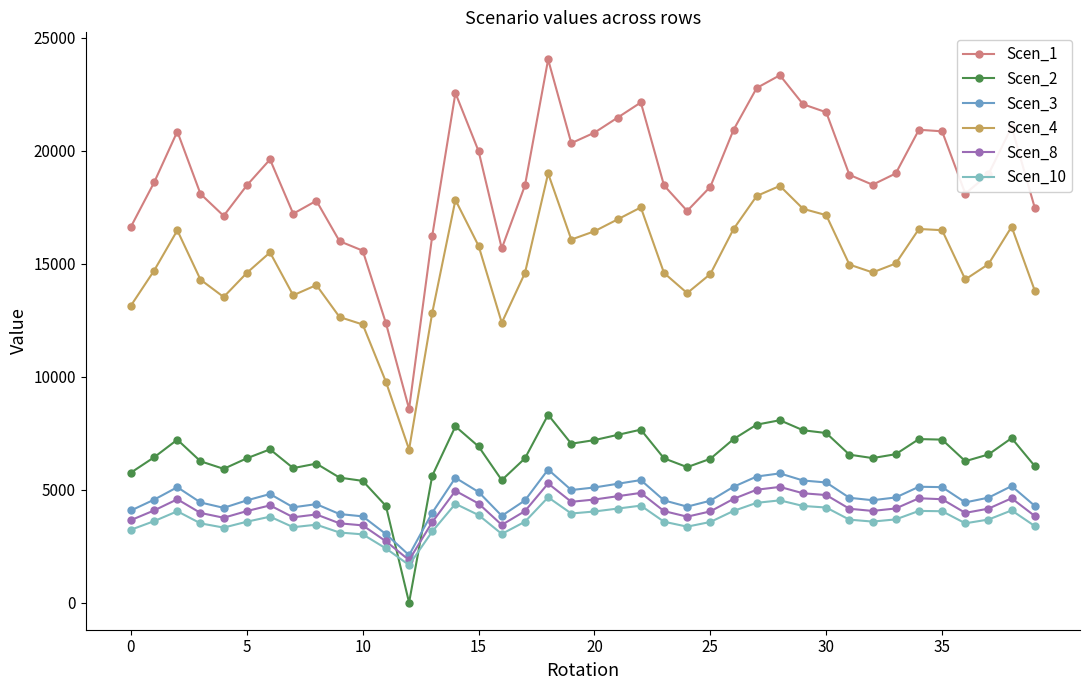

How many intersections are there between Scen_2 and Scen_8?

2